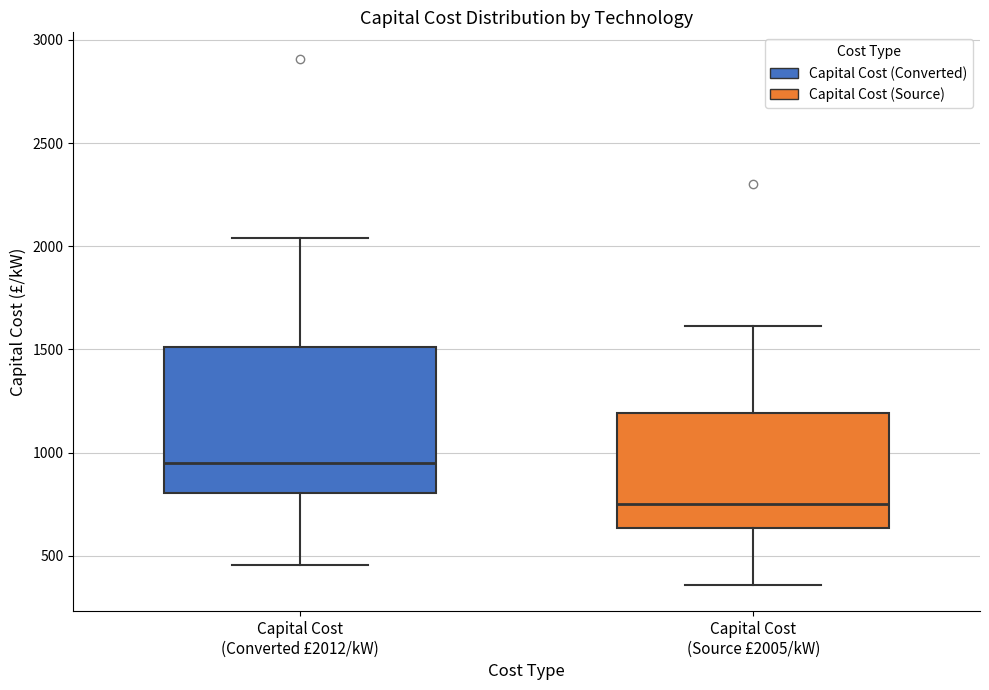

Which box is the tallest, from its lower edge to its upper edge?

Capital Cost (Converted £2012/kW)